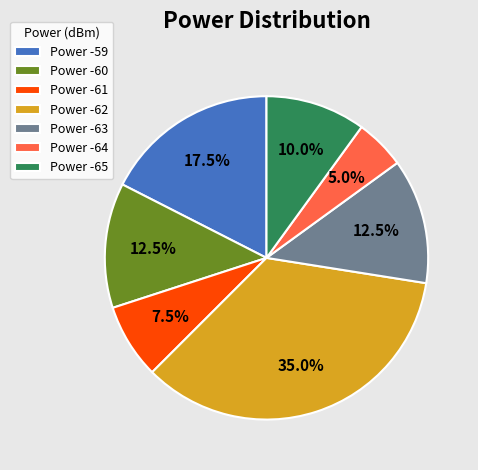

Approximately how many times larger is the value at Power -64 compared to Power -60?

0.4